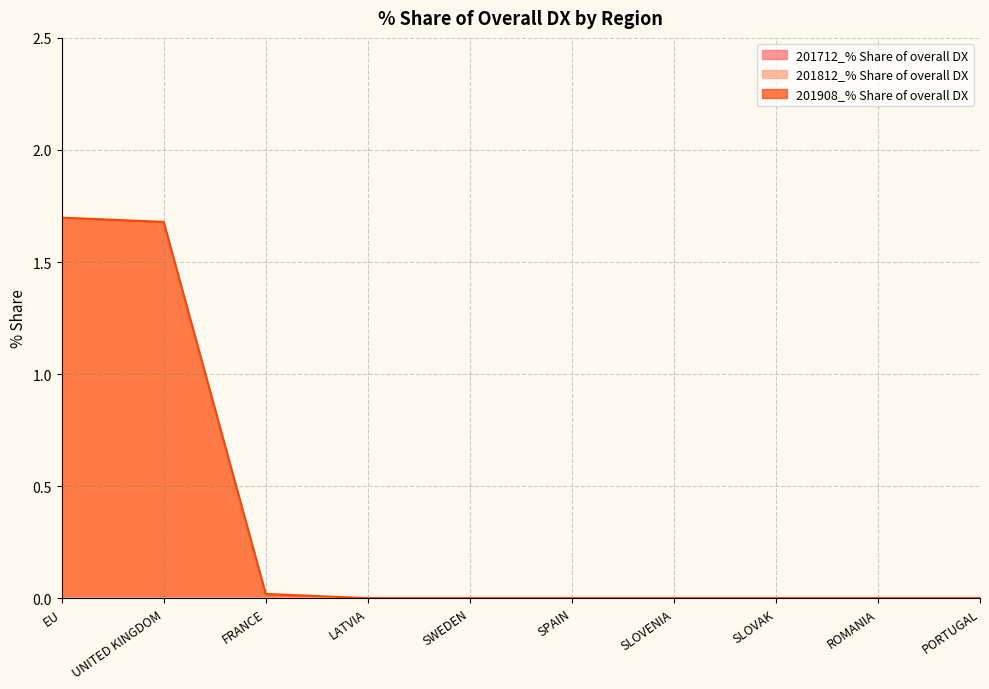

Does the chart display data point markers on the line(s)?

No